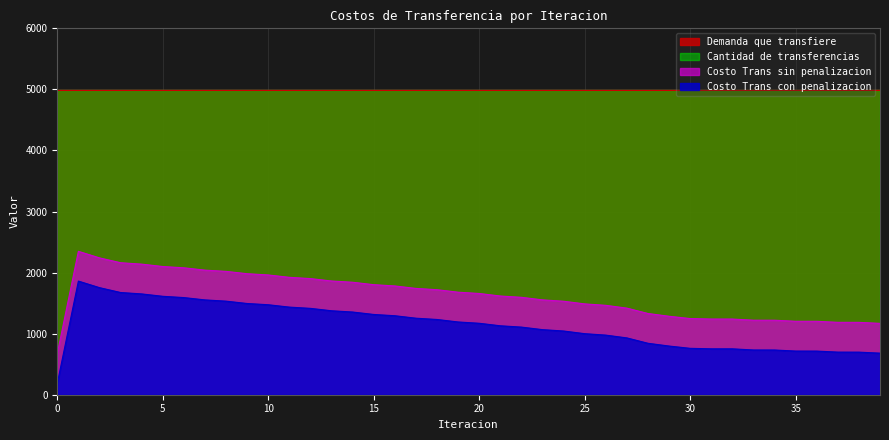

True or false: Costo Trans con penalizacion has a value of 2108.4 at 18.

False